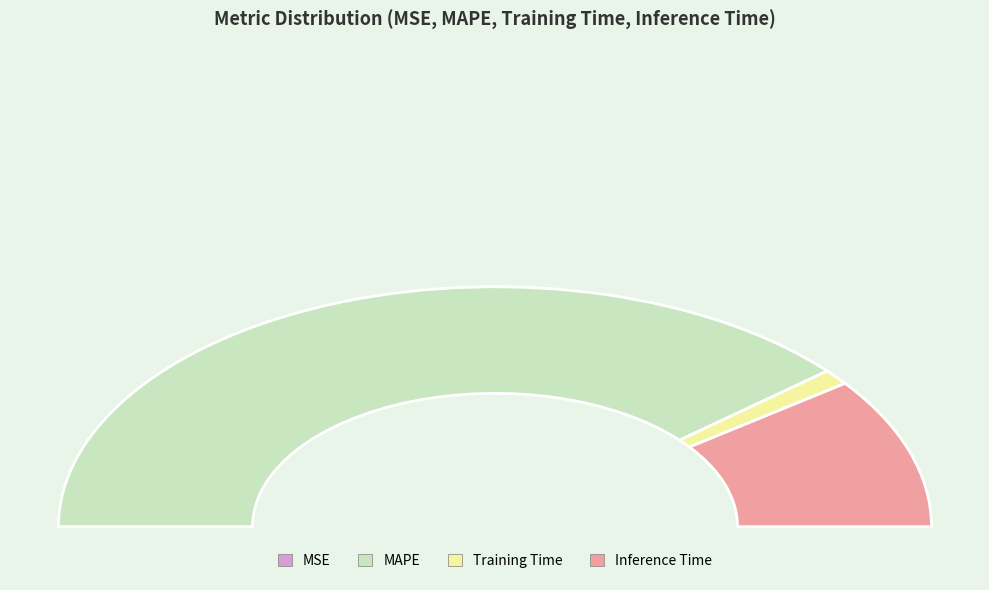

To the nearest percent, what is the average slice percentage?

25%